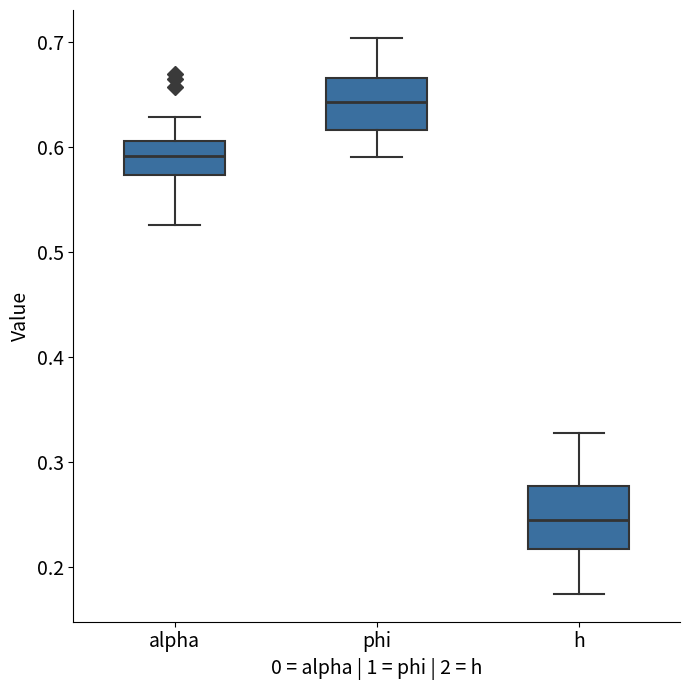

Where does the median line of the box for alpha sit on the y-axis? The values are not printed on the chart, so give them approximately, as read against the axis.

0.59